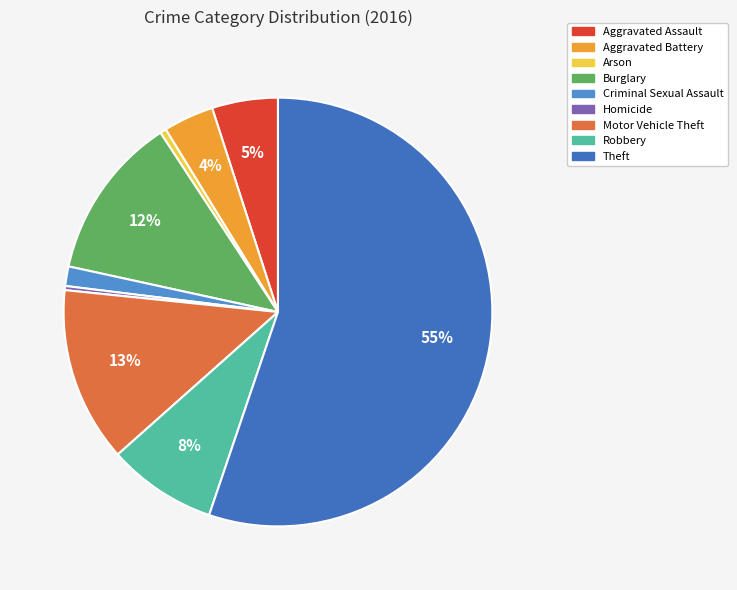

To the nearest percent, what is the average slice percentage?

11%